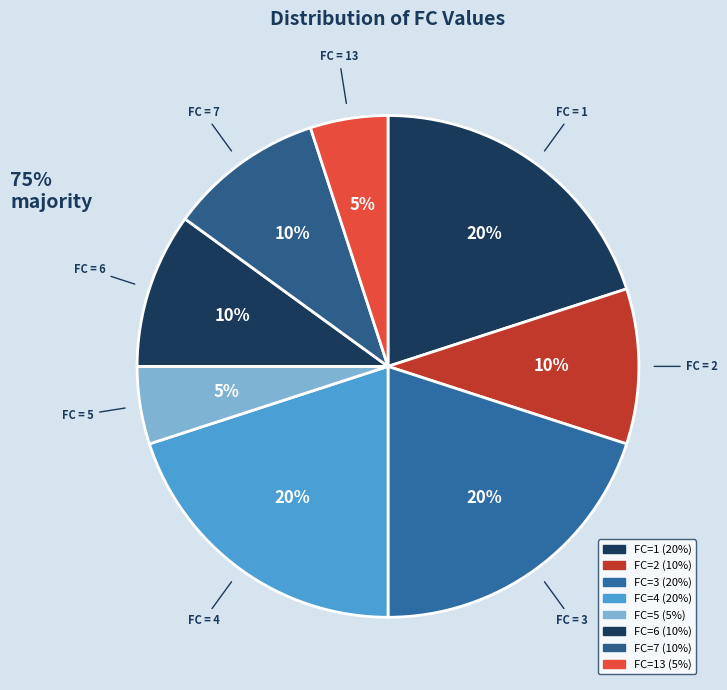

Count the number of slices in the pie.

8